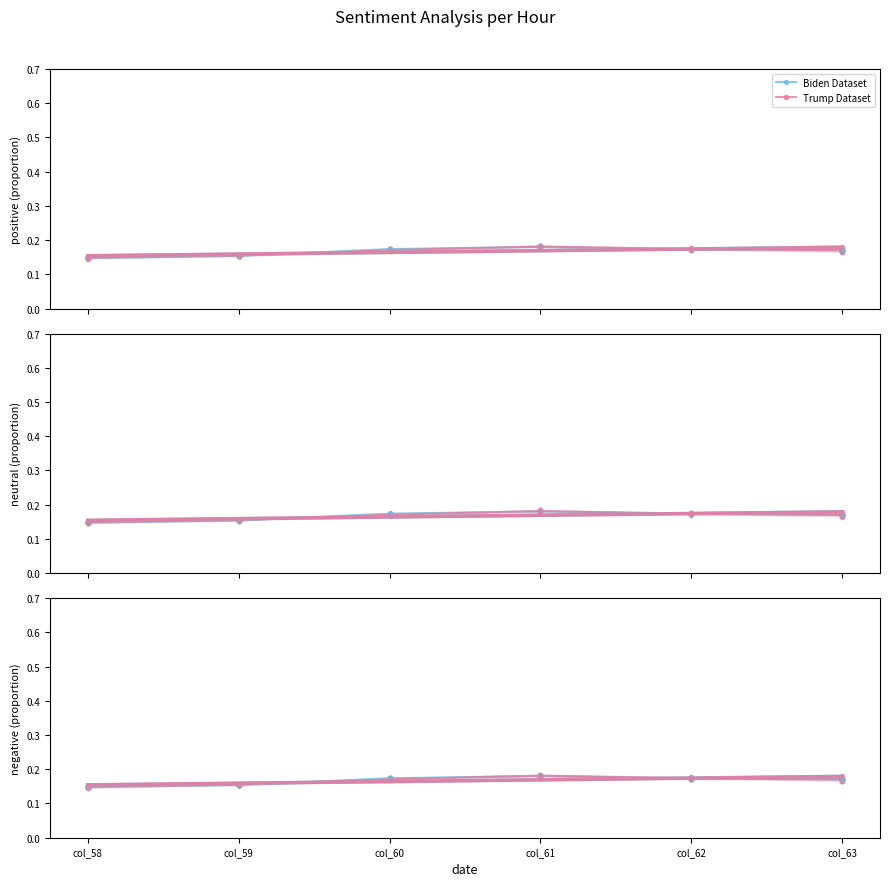

At how many categories does at least one series exceed 0?

6